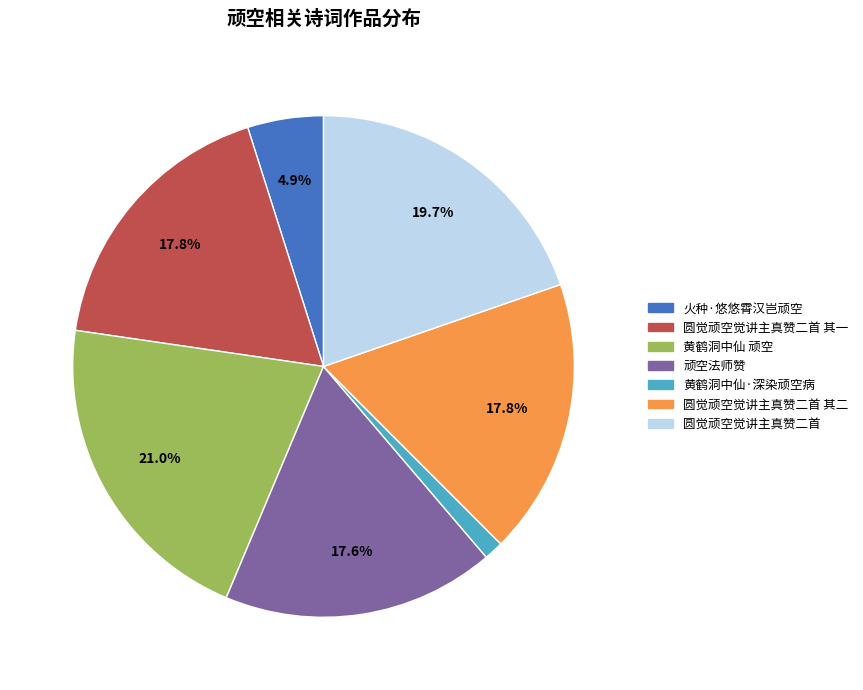

True or false: 火种·悠悠霄汉岂顽空 accounts for 5% of the total.

True